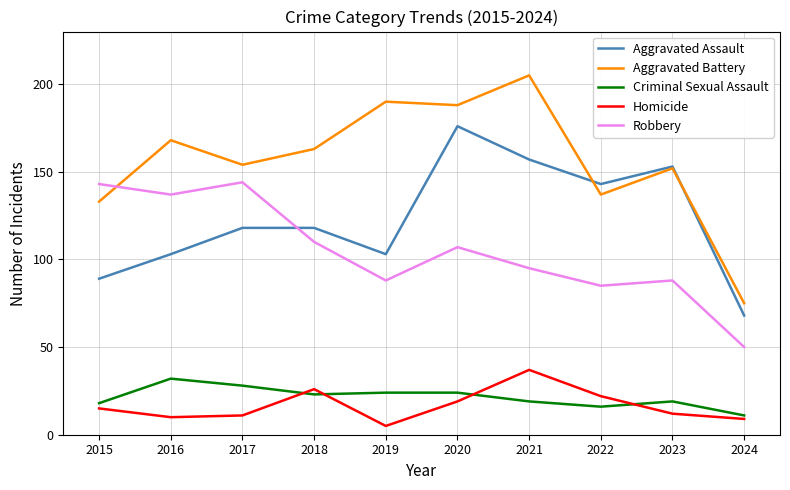

Reading left to right, transcribe all the data shown in this chart.

Aggravated Assault: 2015=89	2016=103	2017=118	2018=118	2019=103	2020=176	2021=157	2022=143	2023=153	2024=68
Aggravated Battery: 2015=133	2016=168	2017=154	2018=163	2019=190	2020=188	2021=205	2022=137	2023=152	2024=75
Criminal Sexual Assault: 2015=18	2016=32	2017=28	2018=23	2019=24	2020=24	2021=19	2022=16	2023=19	2024=11
Homicide: 2015=15	2016=10	2017=11	2018=26	2019=5	2020=19	2021=37	2022=22	2023=12	2024=9
Robbery: 2015=143	2016=137	2017=144	2018=110	2019=88	2020=107	2021=95	2022=85	2023=88	2024=50